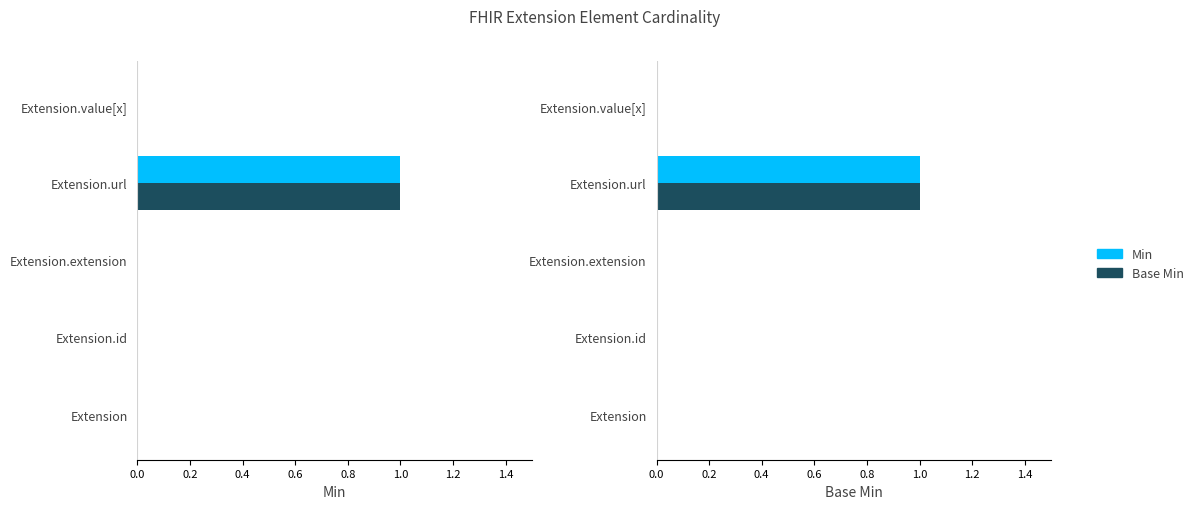

Which has a higher value, Extension.id or Extension?

Extension.id